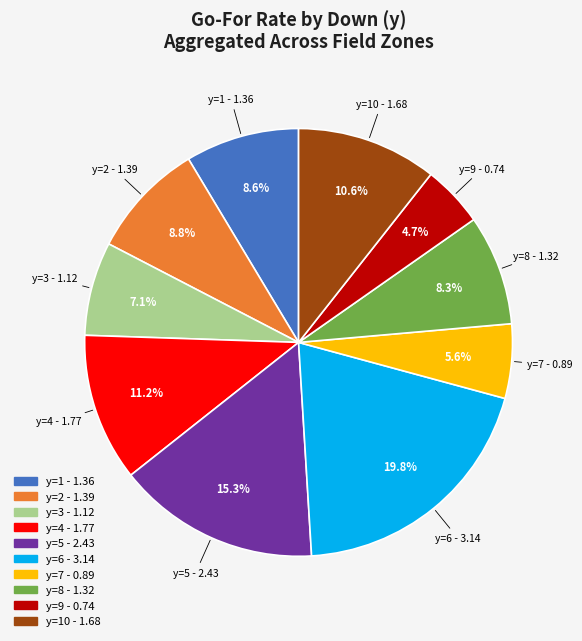

Is y=9 the majority of the pie?

No